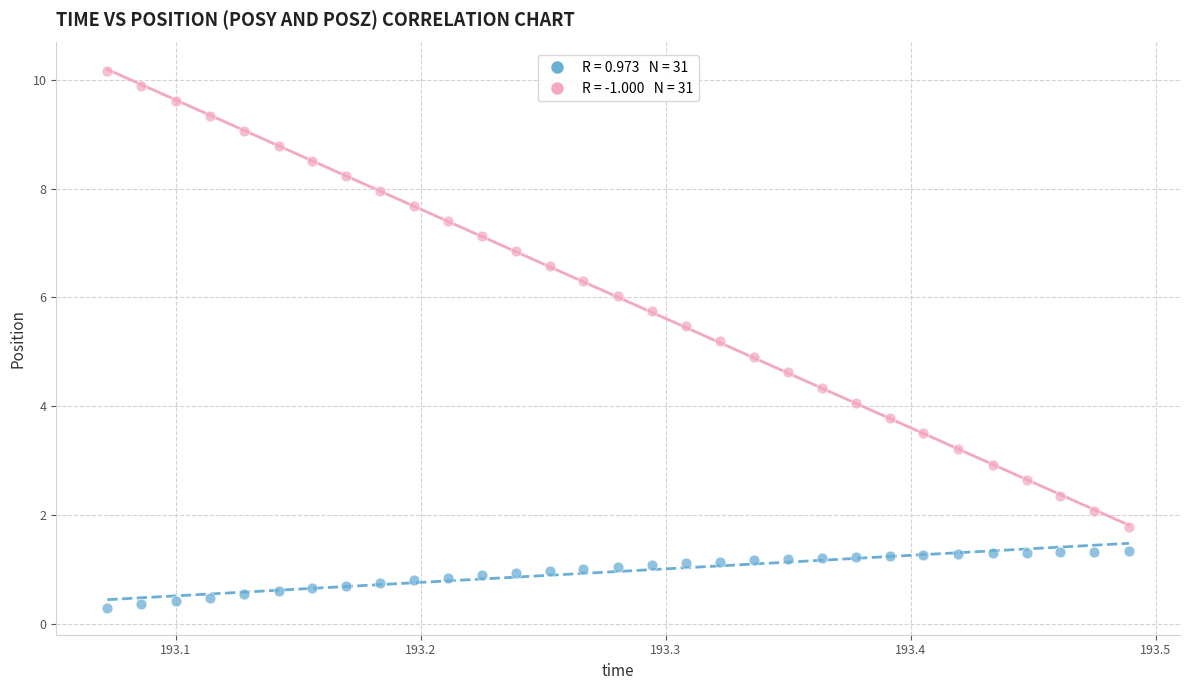

Across all data points, what is the range of Y values (max minus min)?

9.9